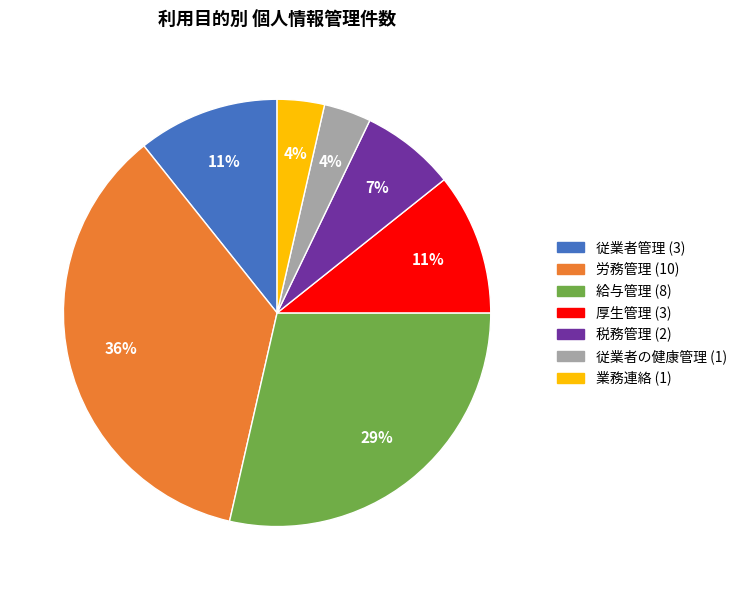

How many segments does this pie chart have?

7